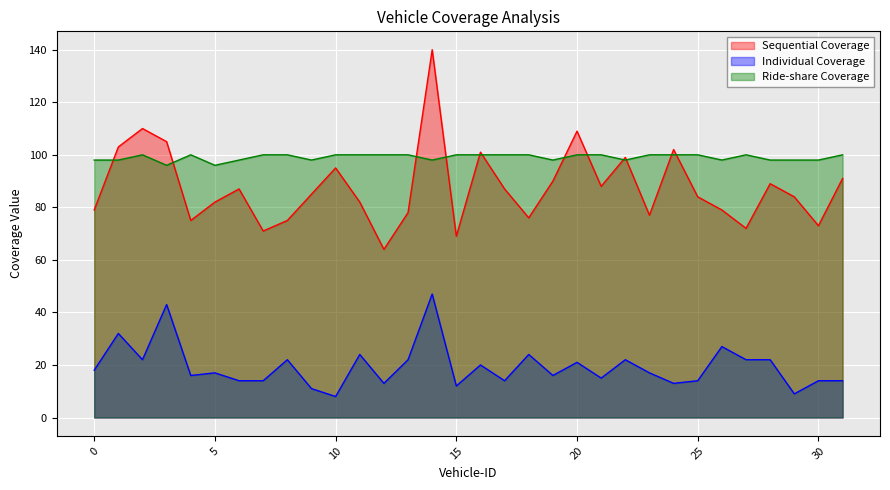

True or false: Ride-share Coverage and Individual Coverage cross at least once.

False